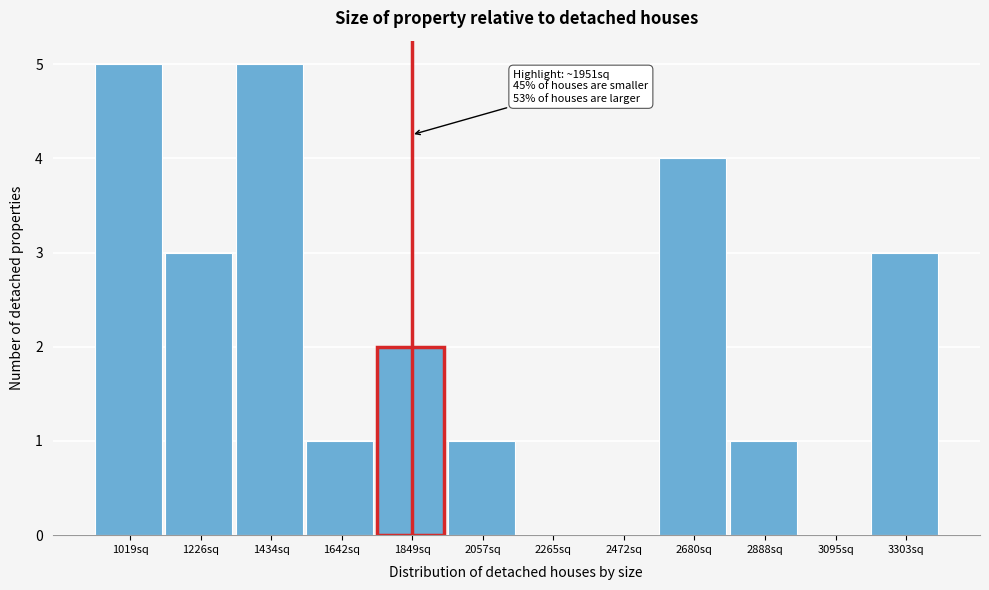

Reading left to right, list all the values displayed in this chart.

1019sq=5	1226sq=3	1434sq=5	1642sq=1	1849sq=2	2057sq=1	2265sq=0	2472sq=0	2680sq=4	2888sq=1	3095sq=0	3303sq=3